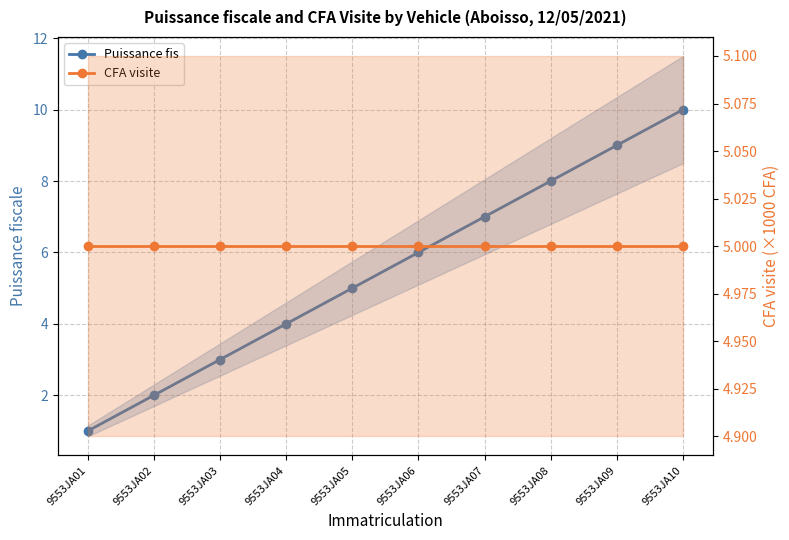

Where does the Puissance fis series first go above 6?

9553JA07